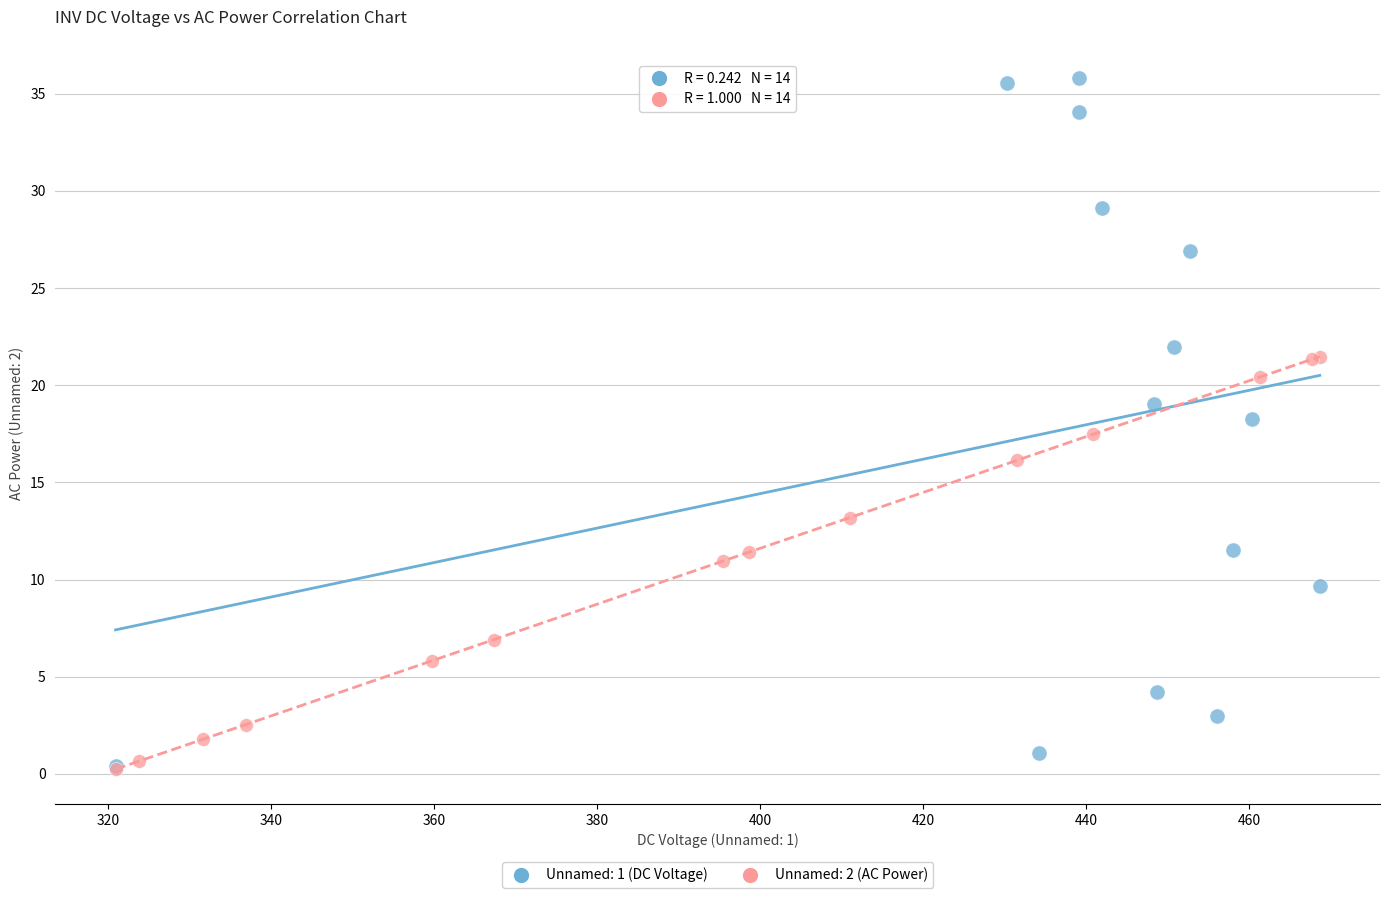

Which series has the largest Y range (max minus min)?

Unnamed: 1 (DC Voltage)